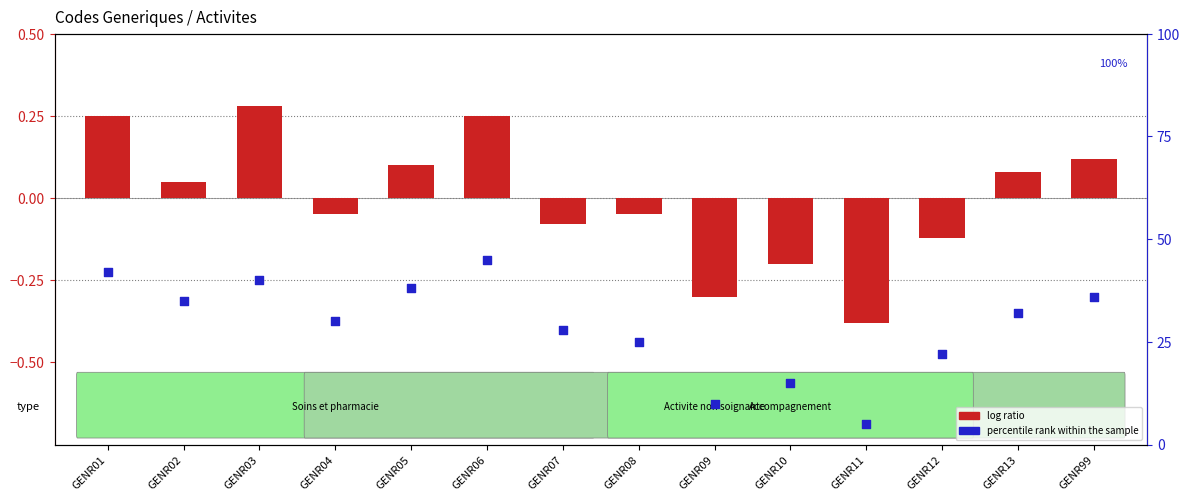

Which series contains the lowest Y value?

log ratio